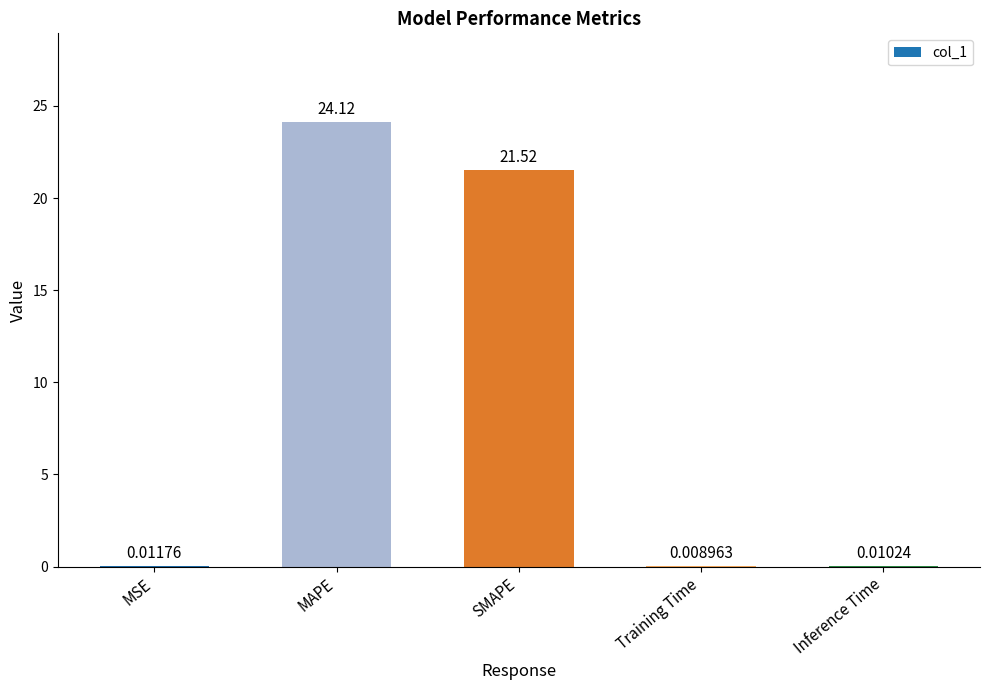

At which category does the chart reach its peak across all series?

MAPE